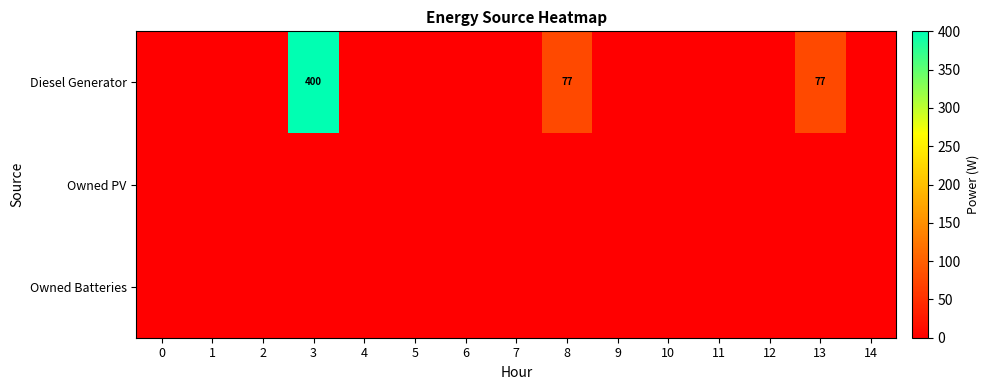

How many categories are shown in the chart?

15